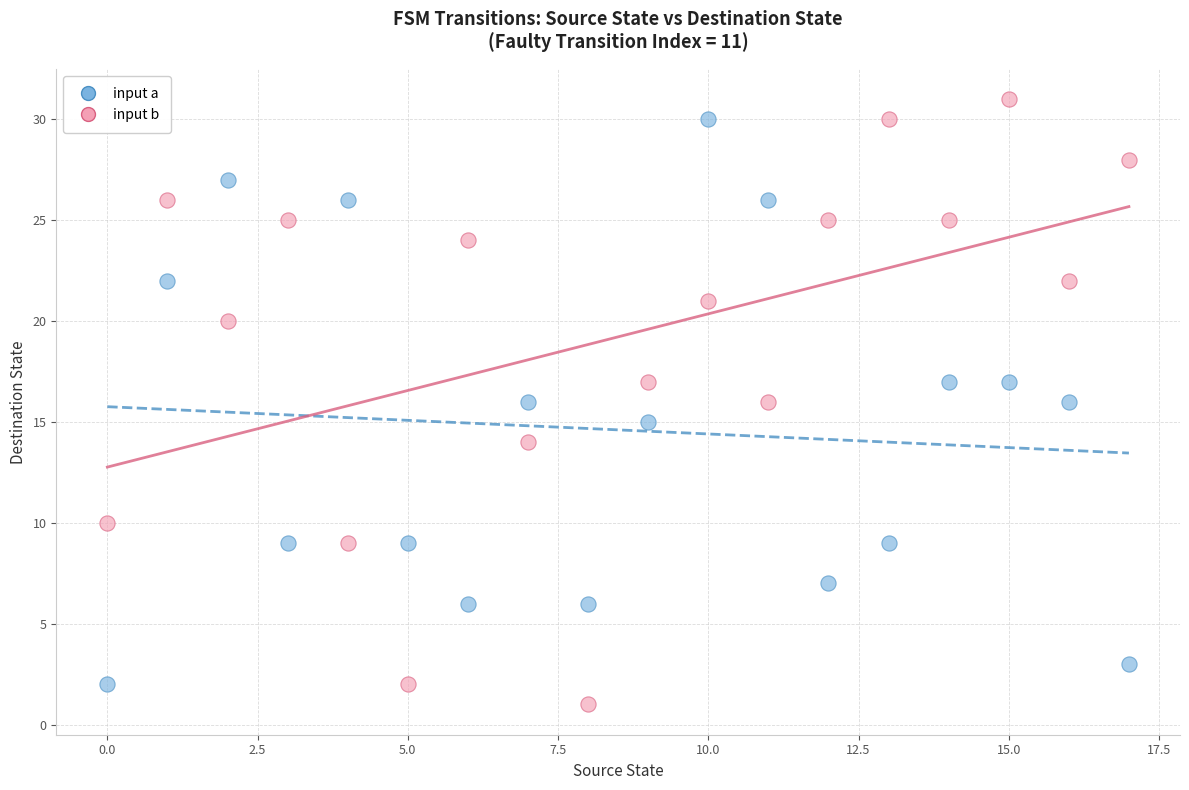

Which series contains the highest Y value?

input b